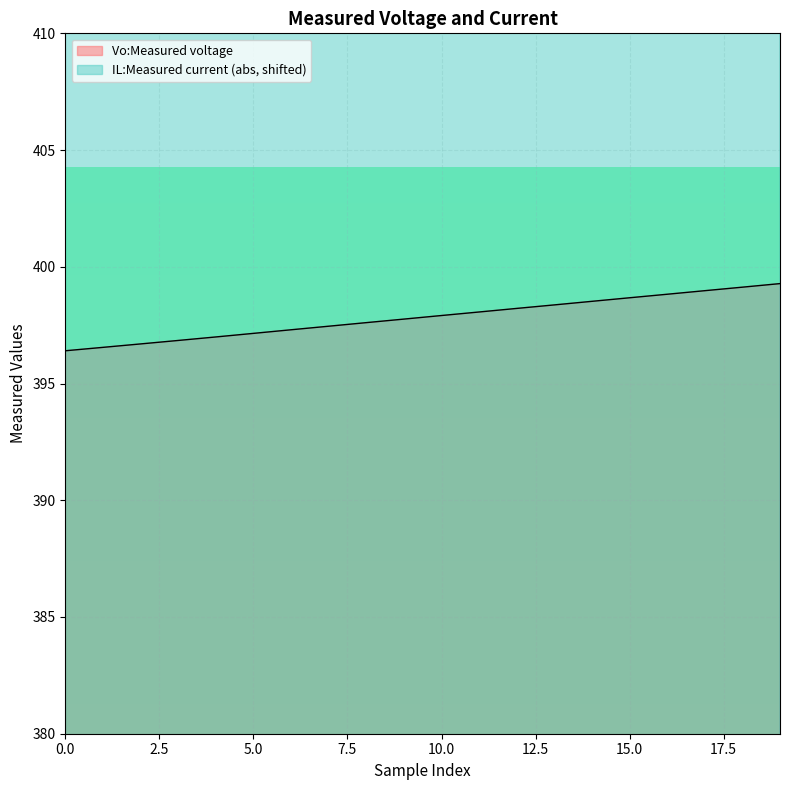

What are all the series names shown in the legend?

Vo:Measured voltage, IL:Measured current